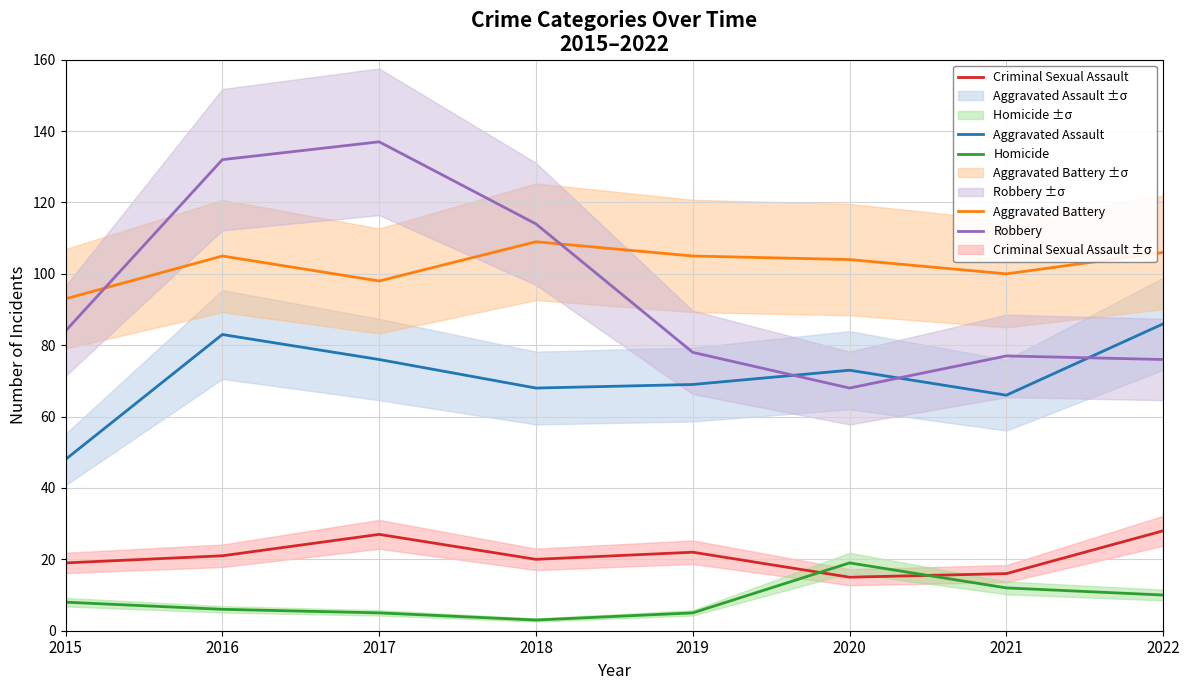

At how many categories does at least one series exceed 131?

2